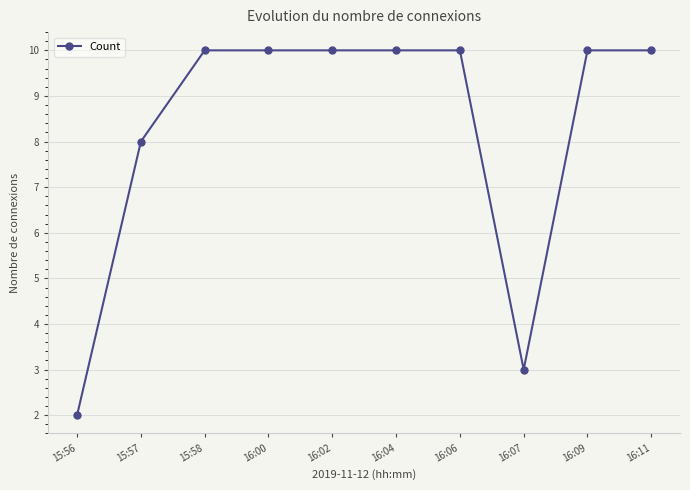

What is the average value?

8